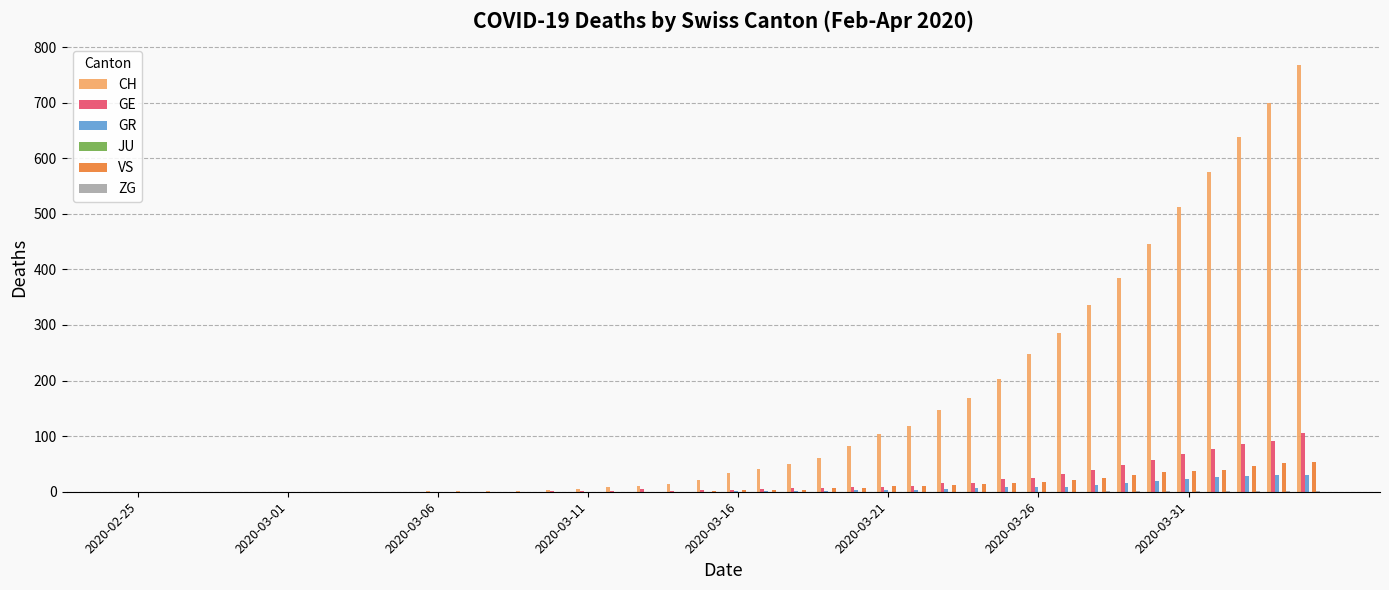

Which series has the largest total across all categories?

CH